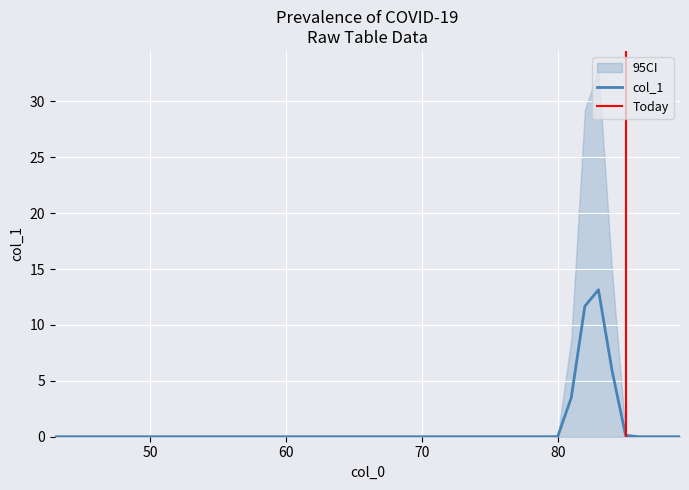

True or false: there are more than 2 points higher than both neighbors.

False